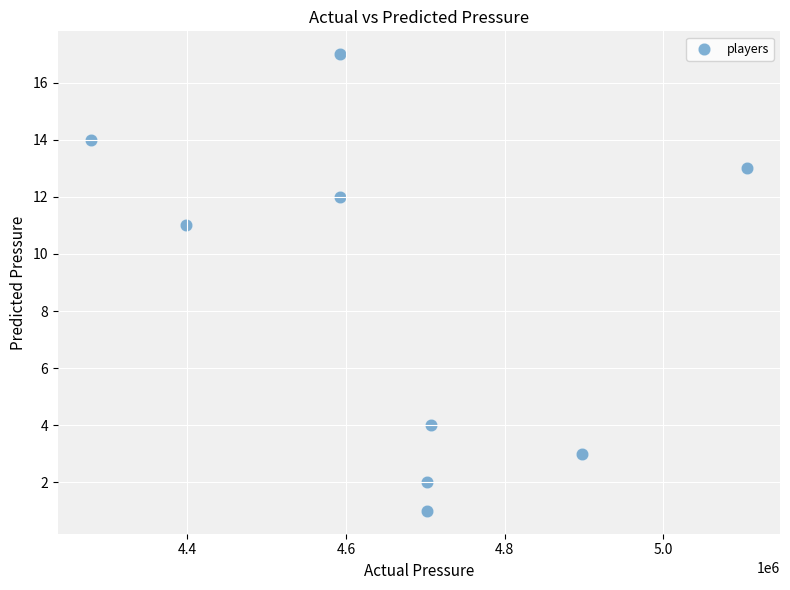

What is the average X value?

4664232